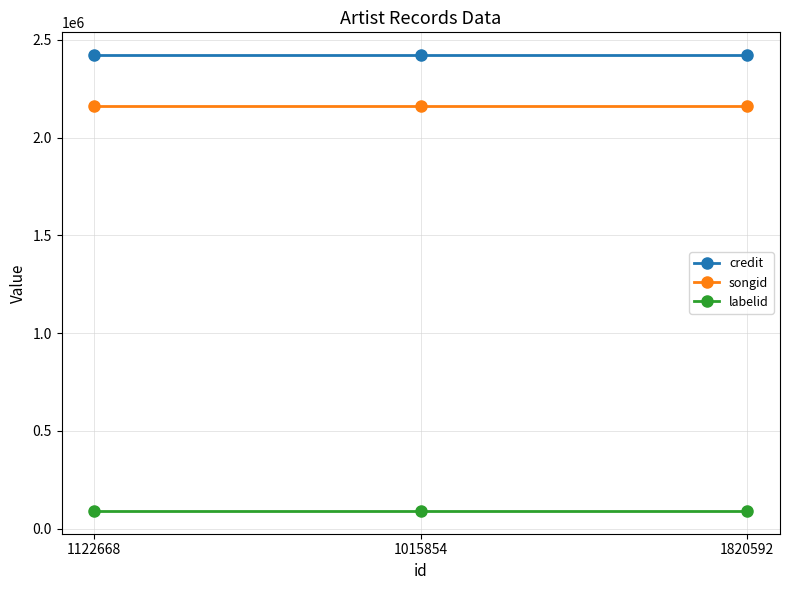

How many lines are shown in the chart?

3